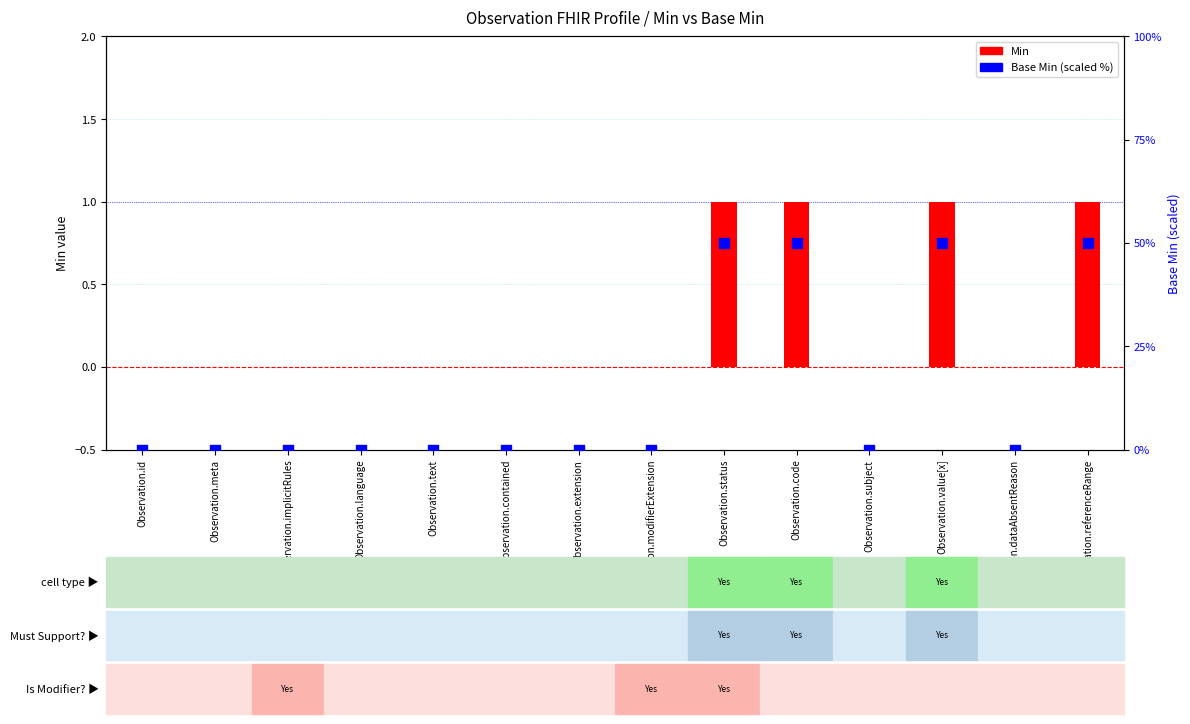

Which series reaches the maximum Y coordinate?

Base Min